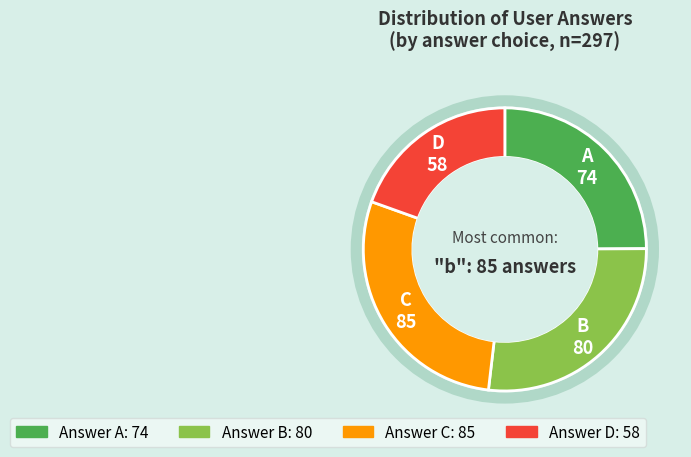

Is there any slice that represents more than half of the pie?

No